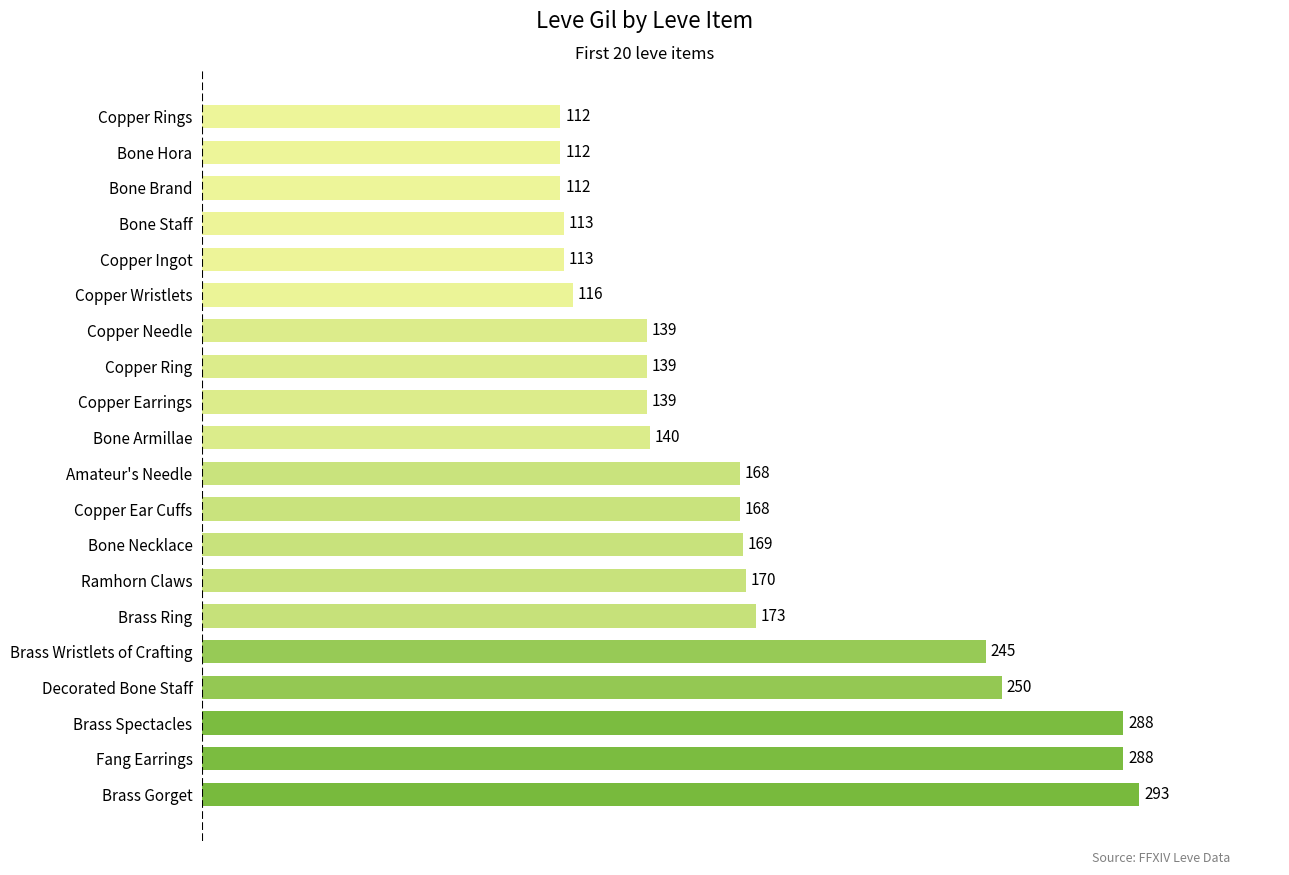

True or false: the data shows 89 at Bone Armillae.

False